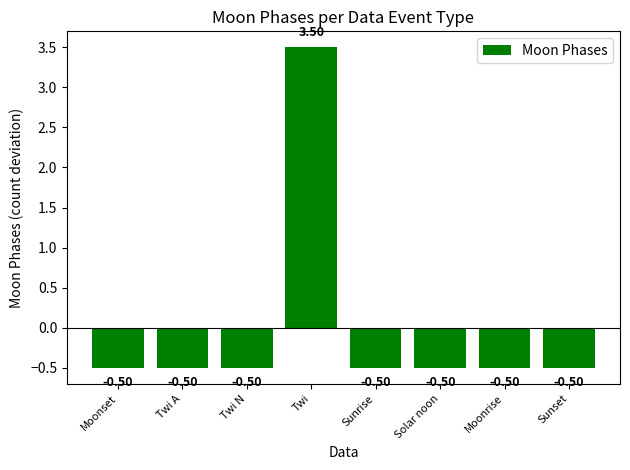

Where does the data first go above 0?

Twi